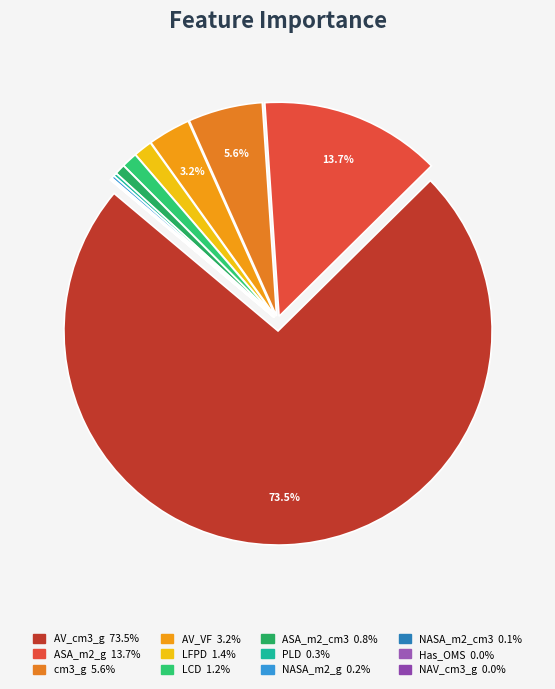

To the nearest percent, what is the combined percentage of LCD and Has_OMS?

1%